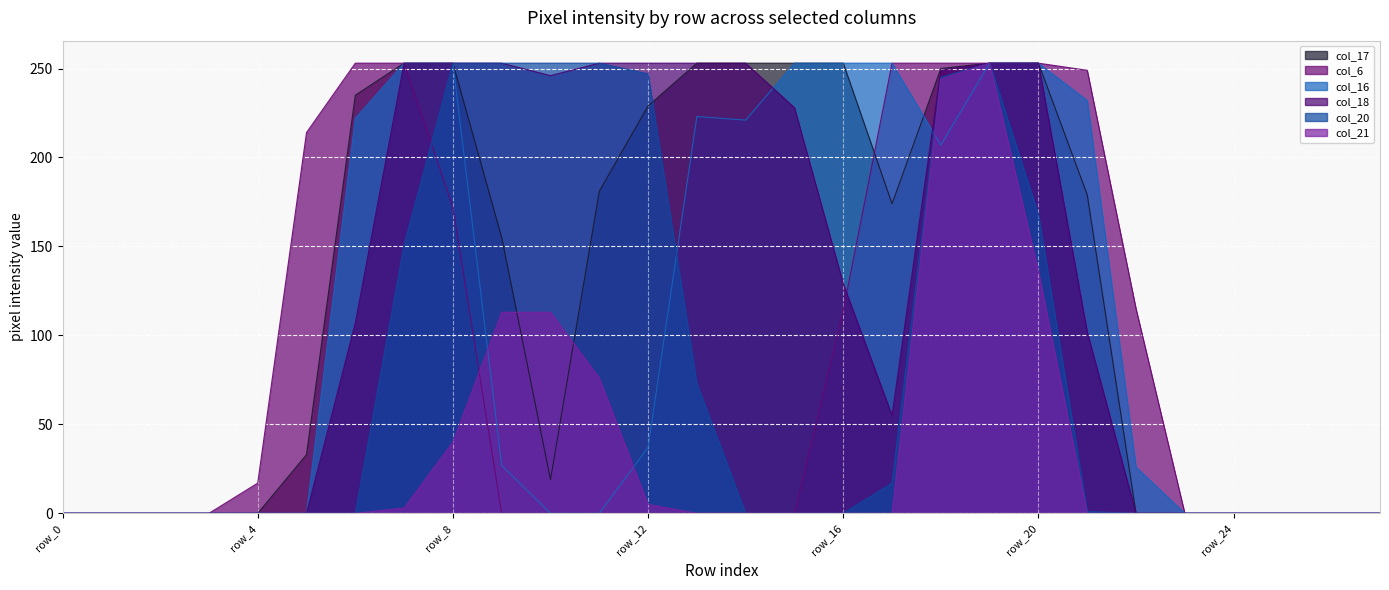

What is the highest value of the col_16 series?

253